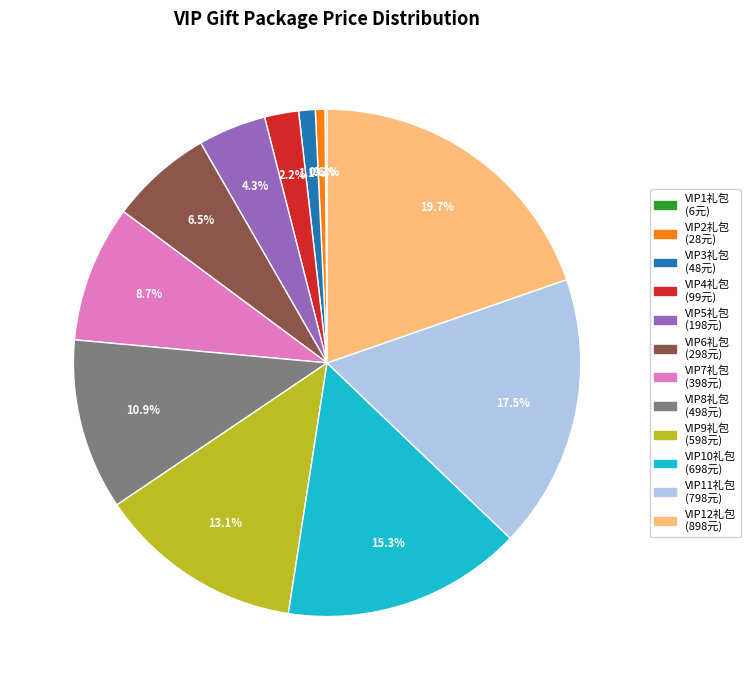

Which slice is the largest?

VIP12礼包